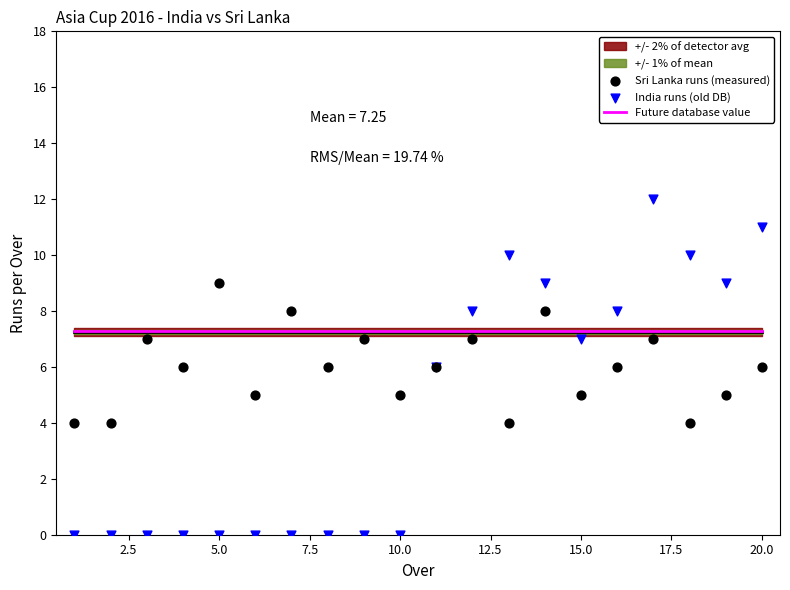

At how many categories does at least one series exceed 3?

20